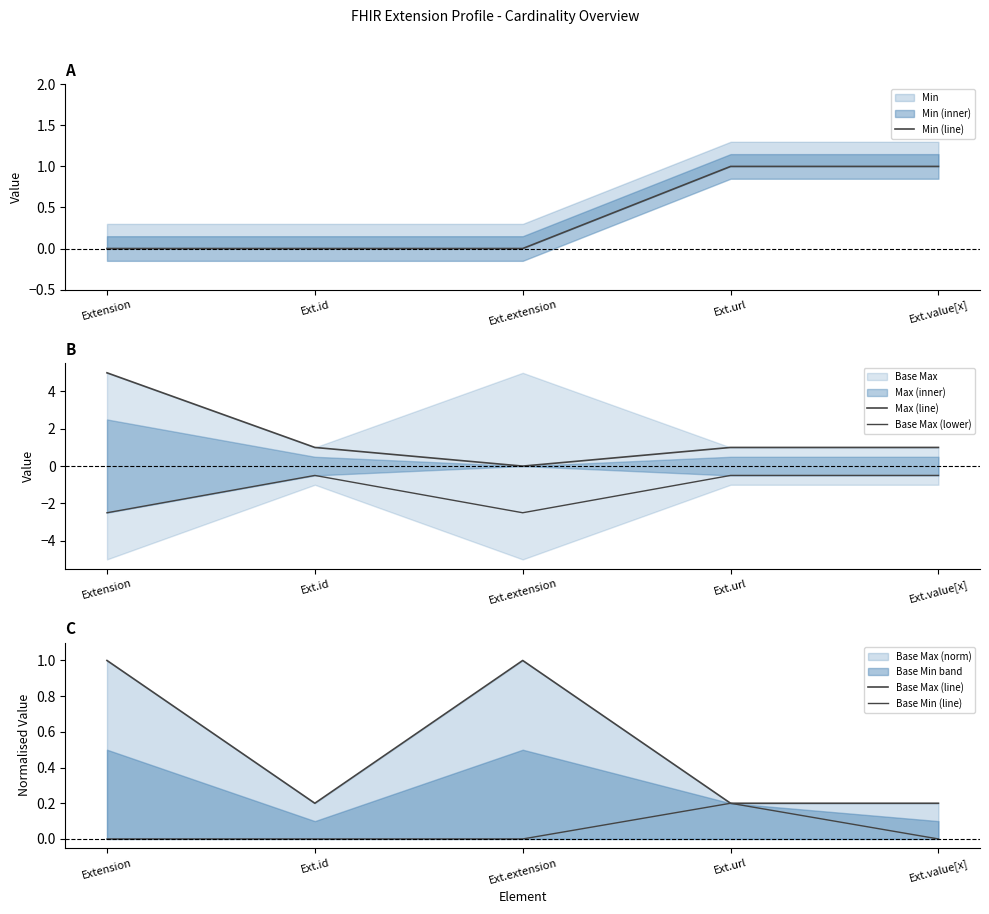

True or false: Base Max (lower) and Min (line) intersect in this chart.

False